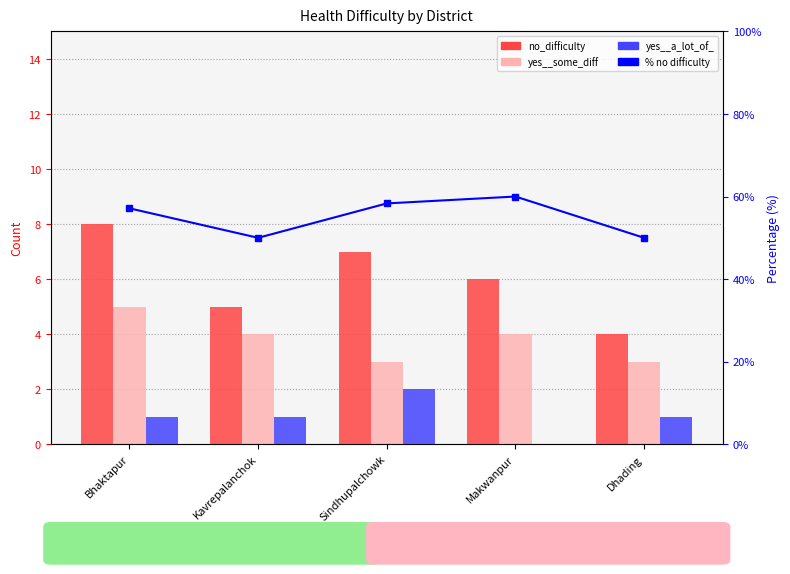

Read the yes__a_lot_of_ value at Sindhupalchowk.

2.0